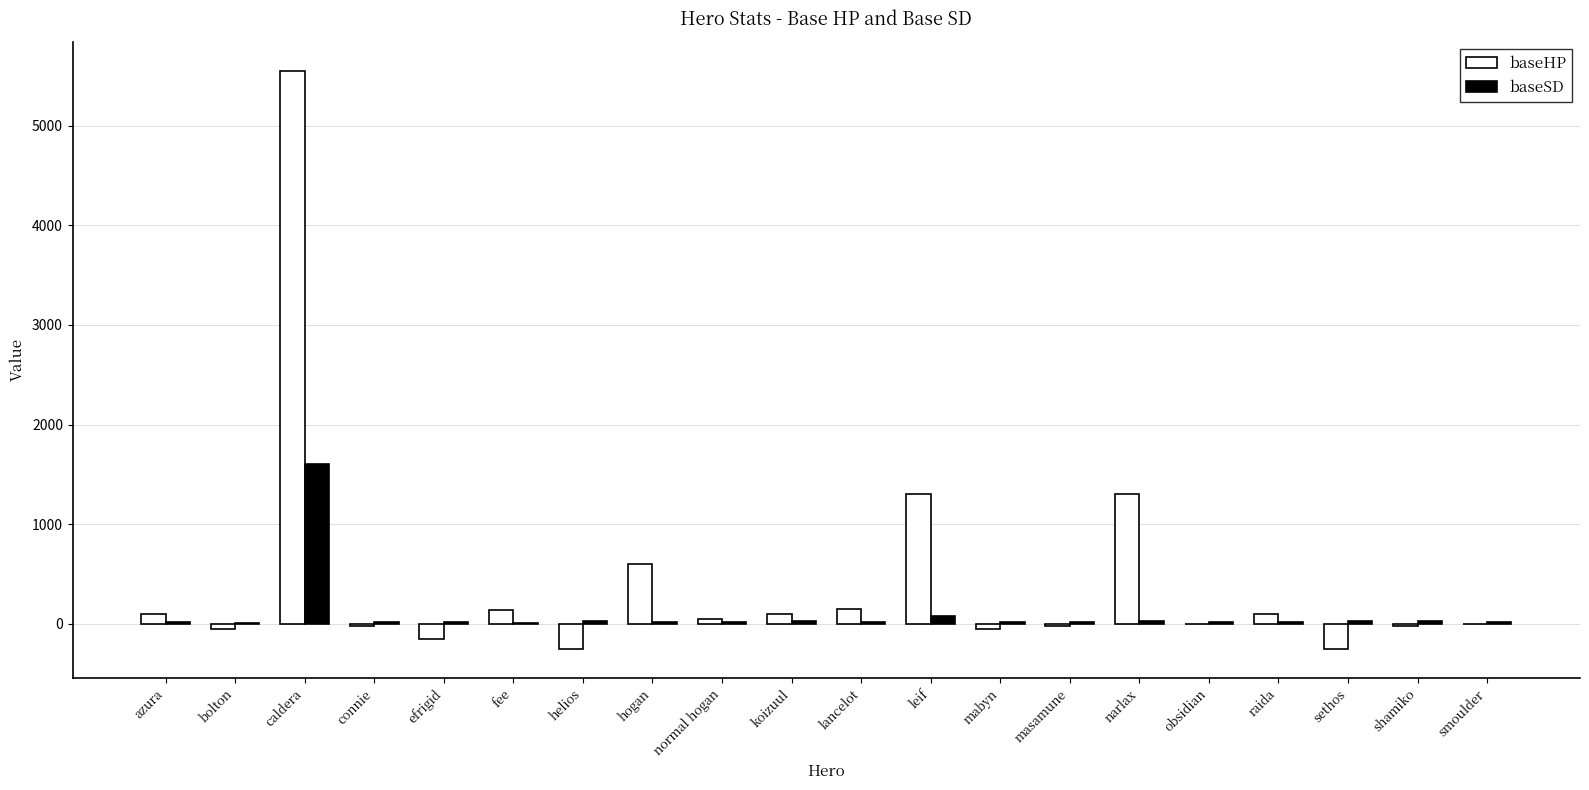

How many groups of bars are there?

20